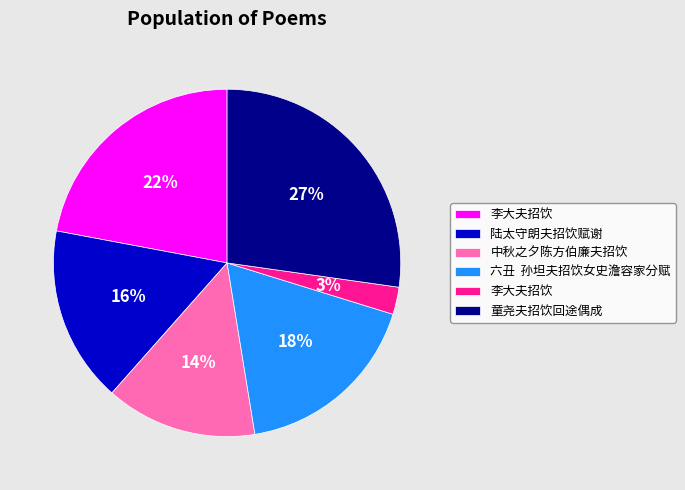

To the nearest percent, what is the average slice percentage?

17%